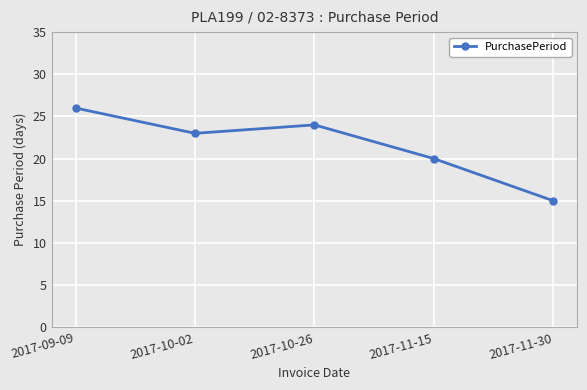

Is it true that the value at 2017-10-26 is 39?

False